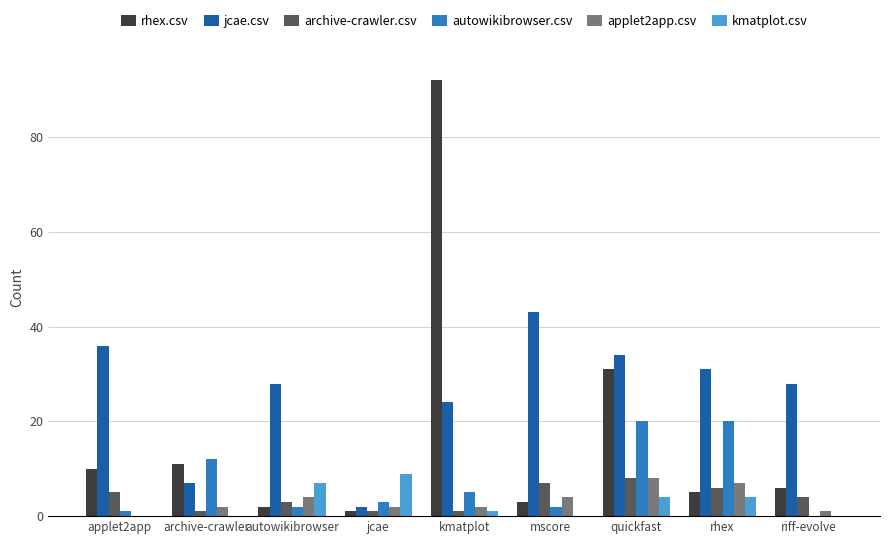

The autowikibrowser.csv series shows 20 at quickfast. True or false?

True